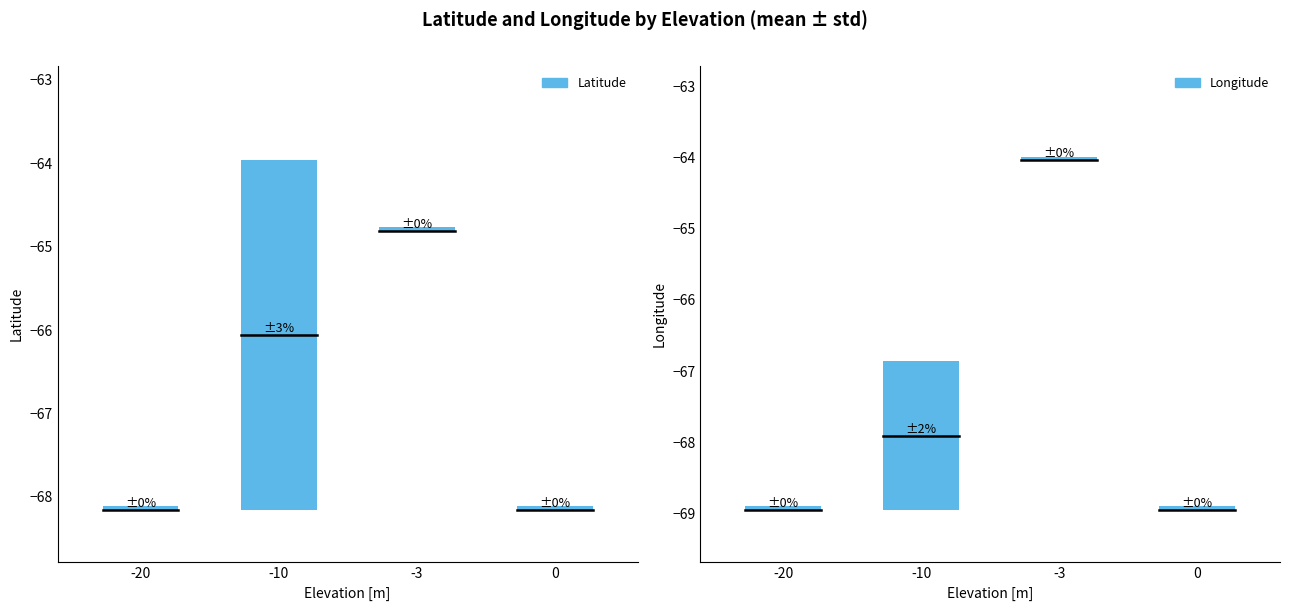

What is the sum of all Longitude values?

-337.7